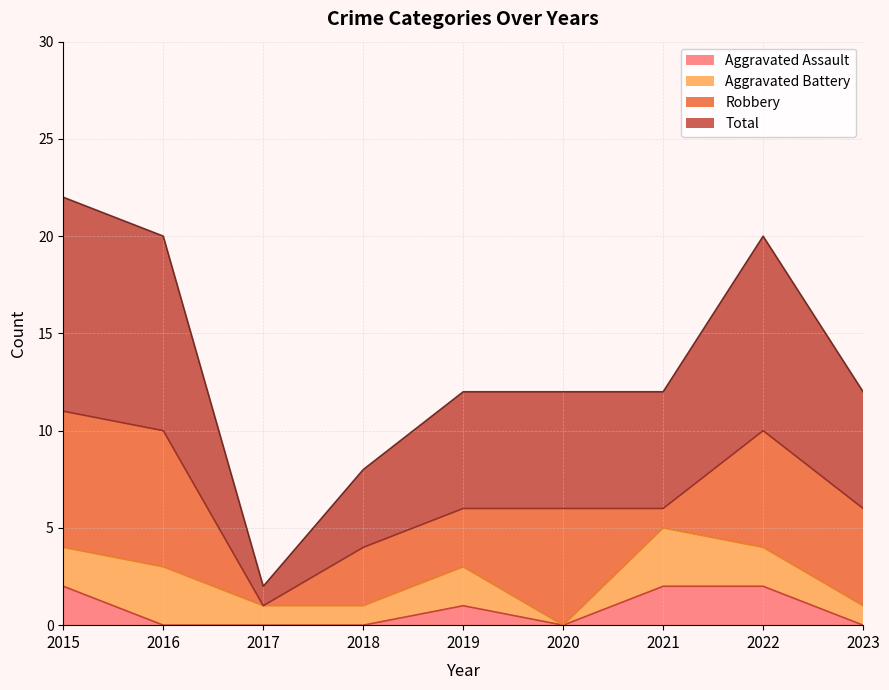

True or false: Total and Aggravated Assault cross at least once.

False